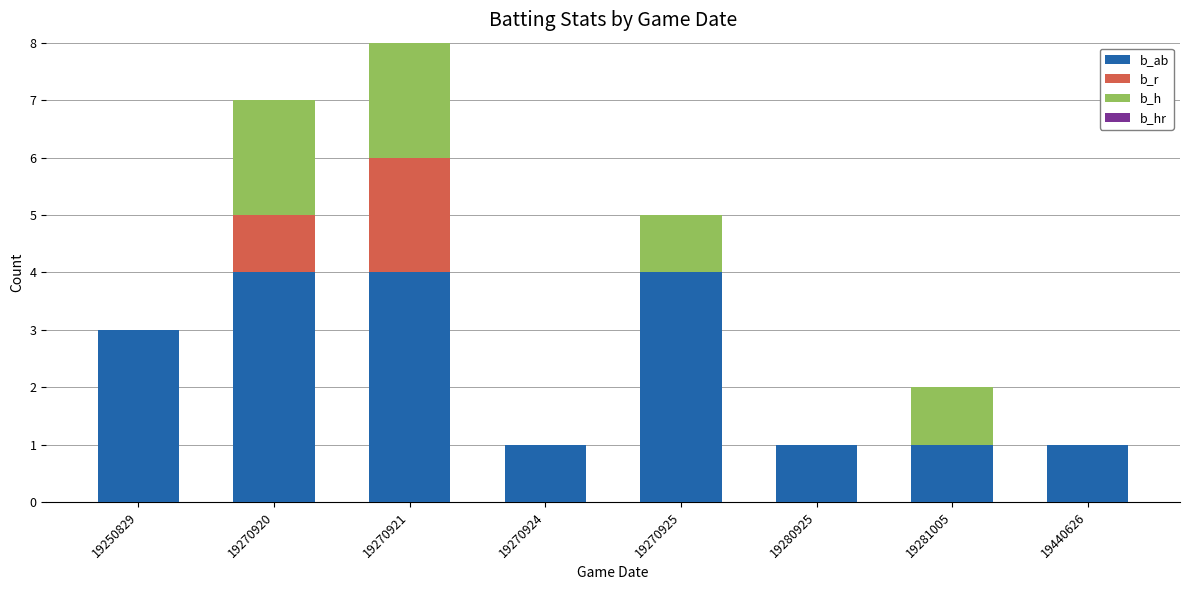

How many distinct data groups are displayed?

4